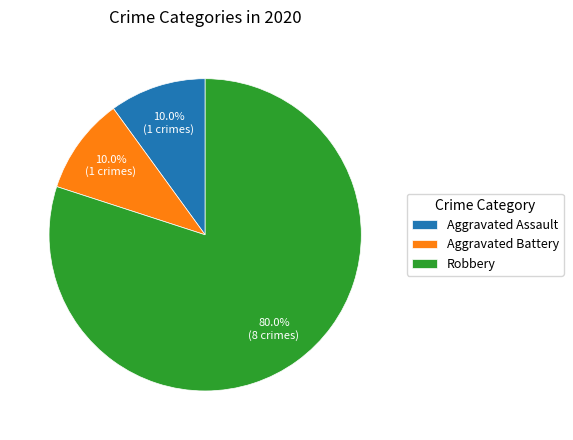

Approximately how many times larger is the value at Aggravated Assault compared to Aggravated Battery?

1.0